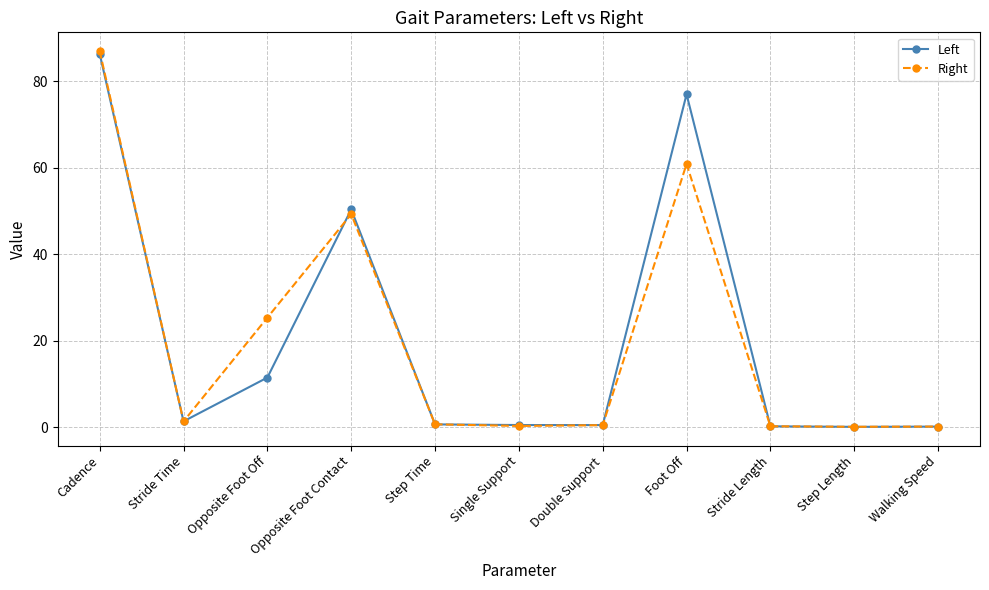

What is the difference between the Right values at Single Support and Stride Length?

0.1